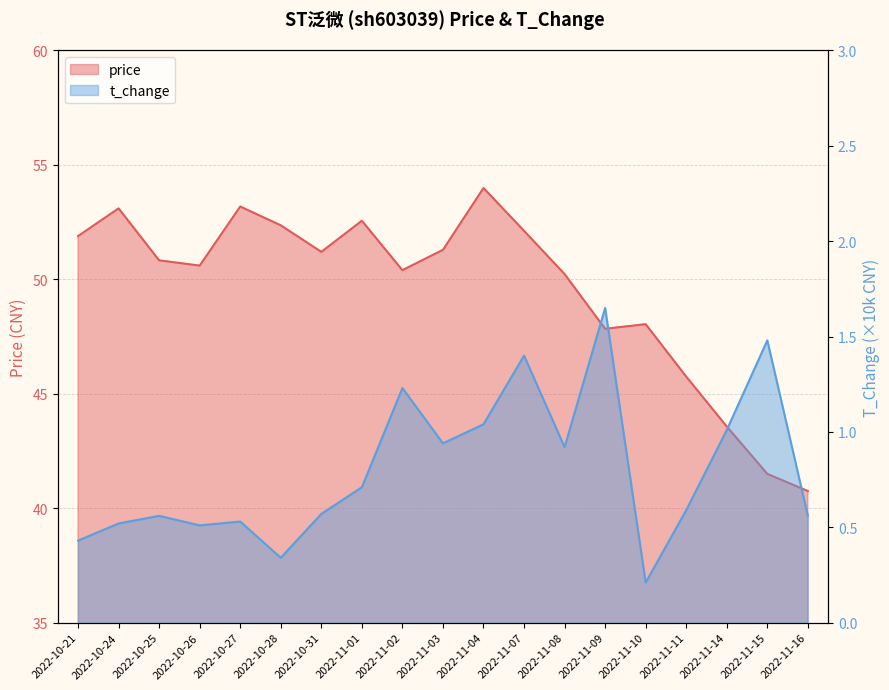

Reading left to right, extract all data points from this chart.

price: 51.9	53.1	50.8	50.6	53.2	52.4	51.2	52.6	50.4	51.3	54.0	52.1	50.2	47.8	48.0	45.8	43.6	41.5	40.8
t_change: 0.4	0.5	0.6	0.5	0.5	0.3	0.6	0.7	1.2	0.9	1.0	1.4	0.9	1.6	0.2	0.6	1.0	1.5	0.6